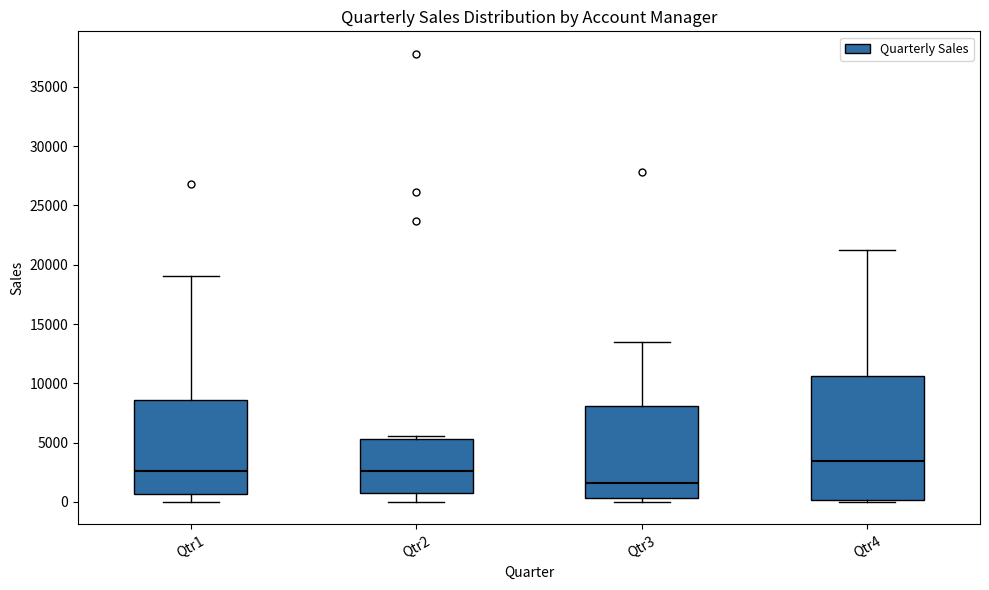

Reading left to right, read every box against the y-axis: the position of its median line, the range the box covers, and the ends of its whiskers. The values are not printed on the chart, so give them approximately, as read against the axis.

Qtr1: median 2500, box 500 to 8500, whiskers 0 to 19000
Qtr2: median 2500, box 1000 to 5500, whiskers 0 to 5500 (just above the box's upper edge)
Qtr3: median 1500, box 500 to 8000, whiskers 0 to 13500
Qtr4: median 3500, box 0 to 10500, whiskers 0 (just below the box's lower edge) to 21500